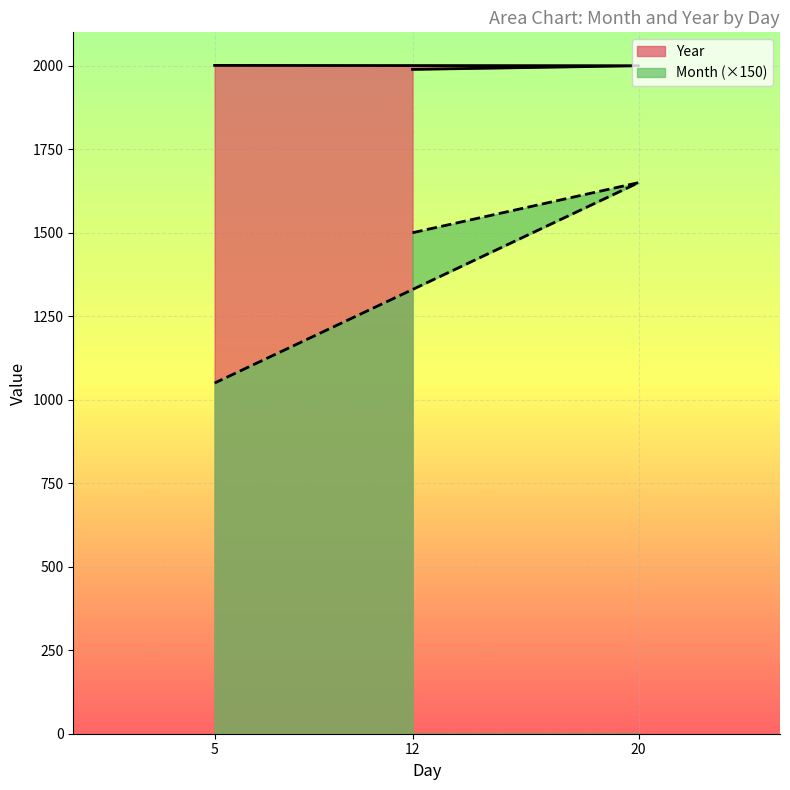

Reading left to right, what are all the values shown in this chart?

Month: 12=1500	20=1650	5=1050
Year: 12=1989	20=2000	5=2001